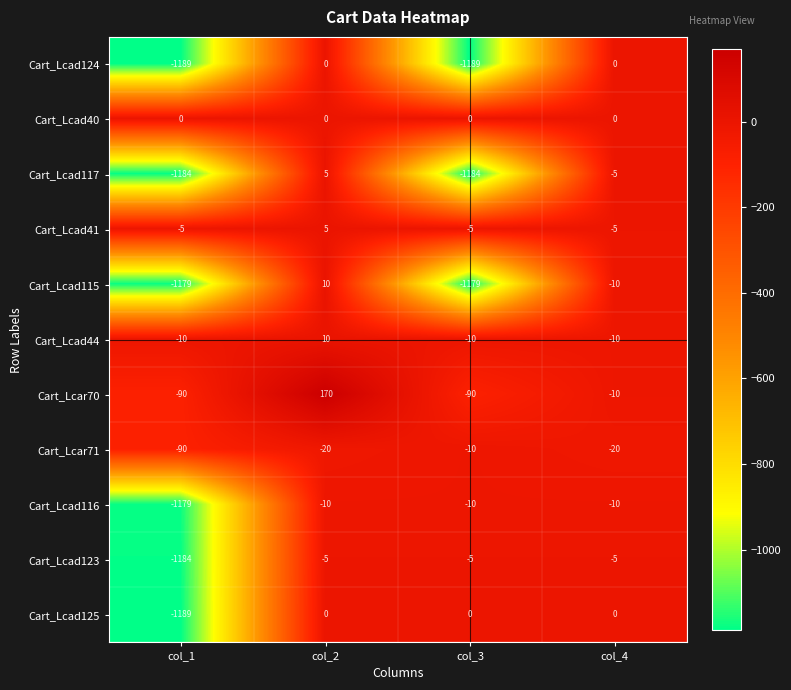

The Cart_Lcad115 series shows 10 at col_2. True or false?

True